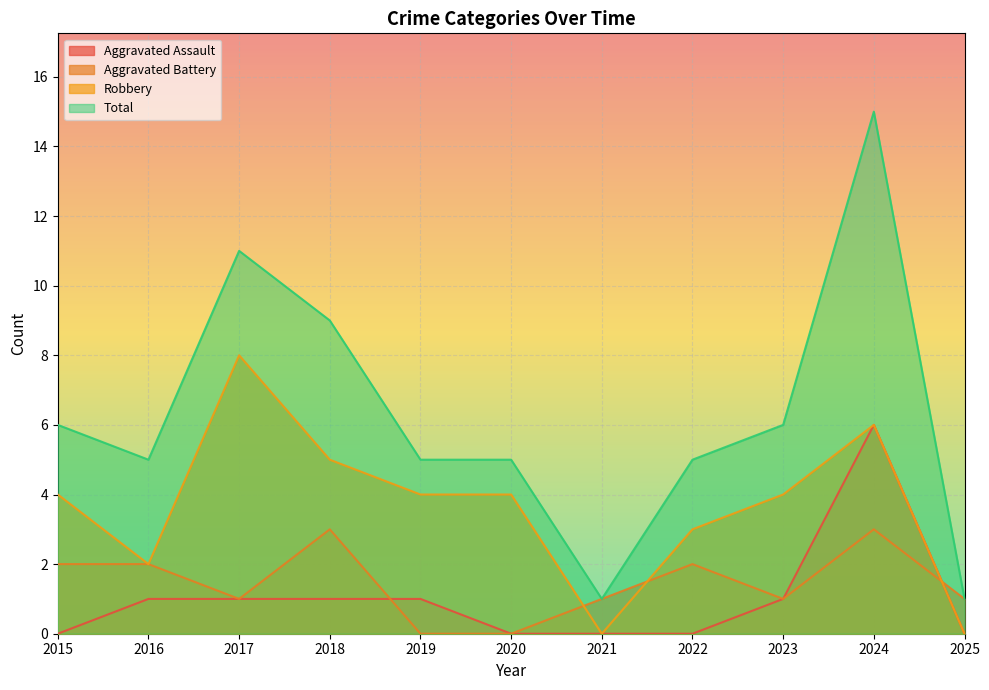

How many lines are shown in the chart?

4